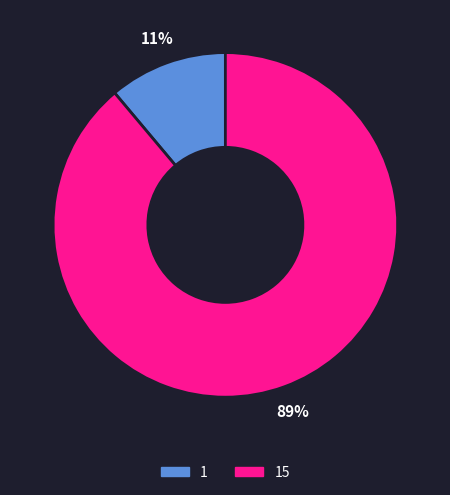

Does any single category account for the majority?

Yes